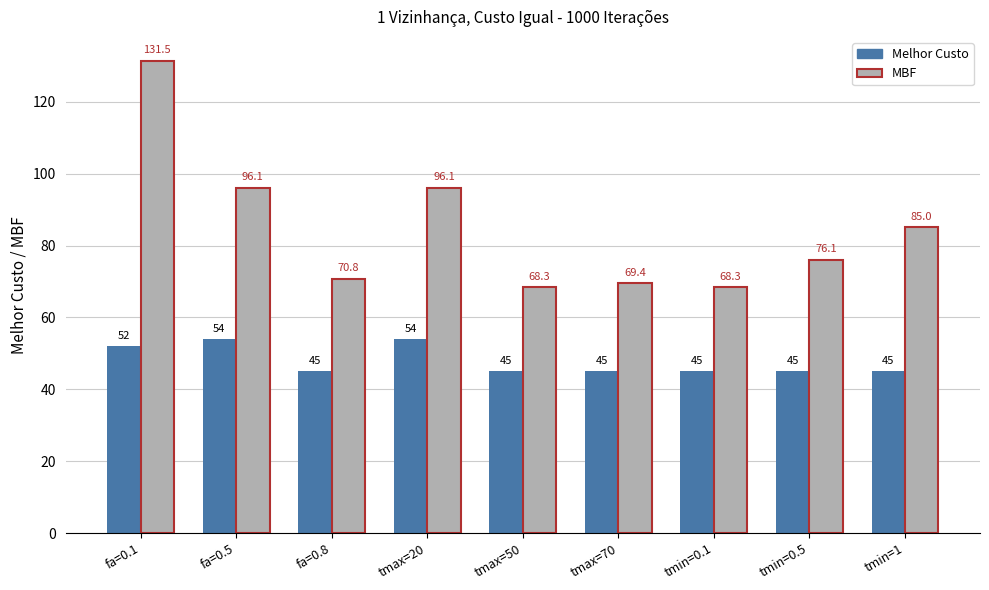

What is the label of the 8th bar from the right?

fa=0.5